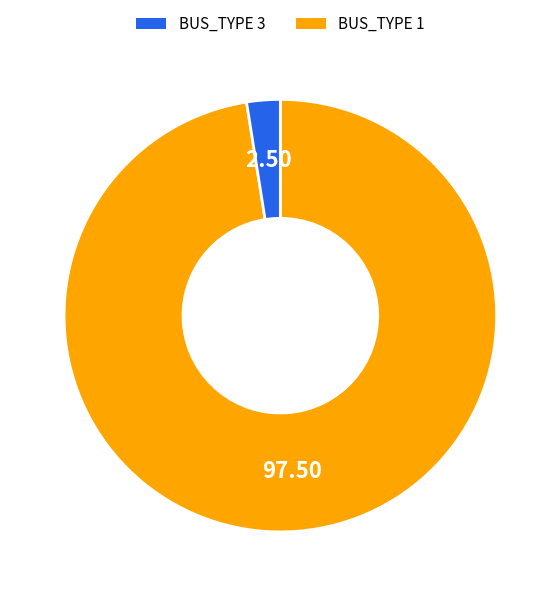

Is there a majority slice in this chart?

Yes